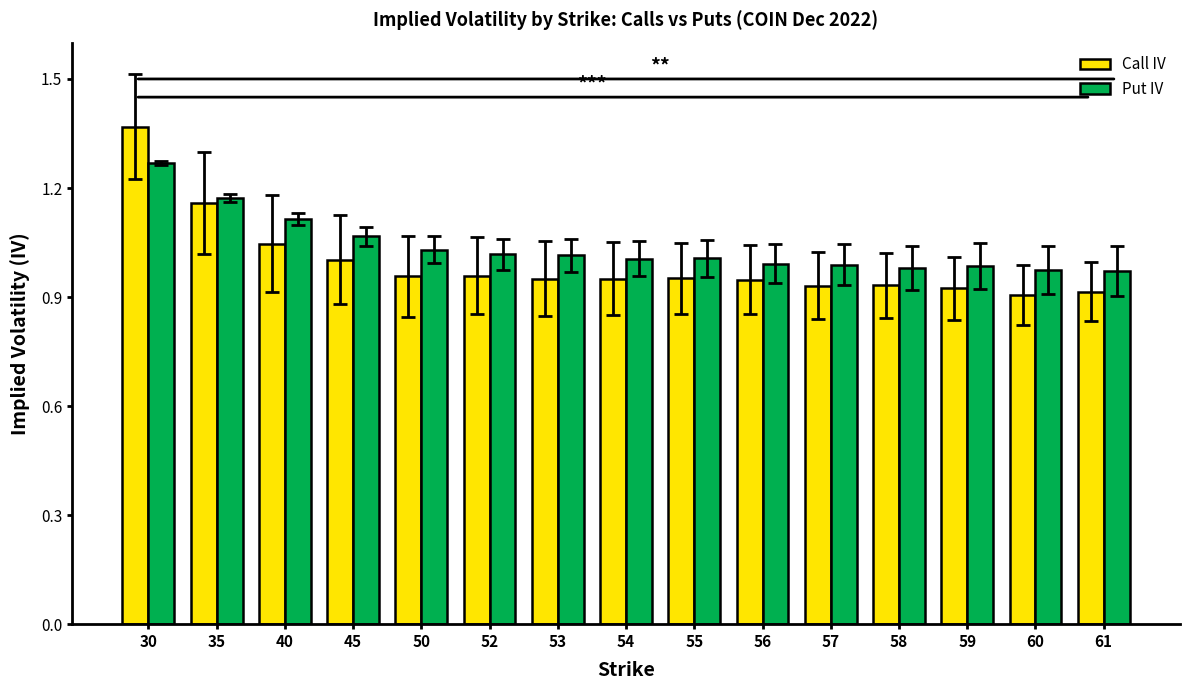

What is the difference between the maximum and minimum values in the Put IV series?

0.3